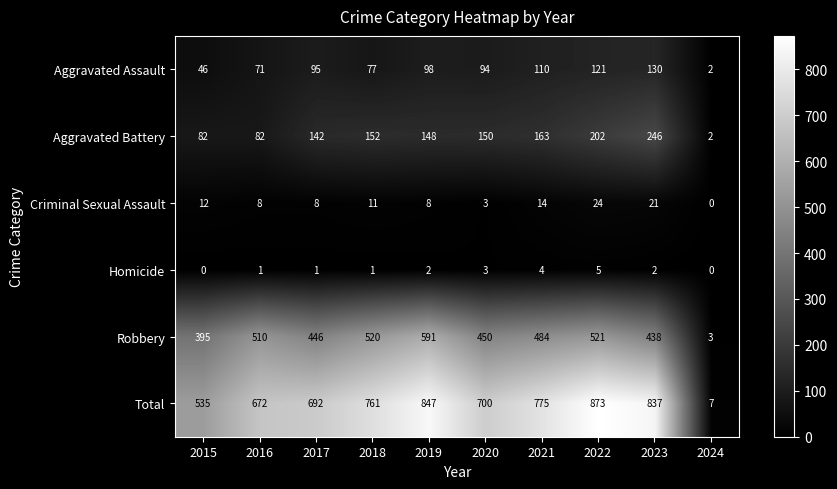

What is the average value of the Total series?

670